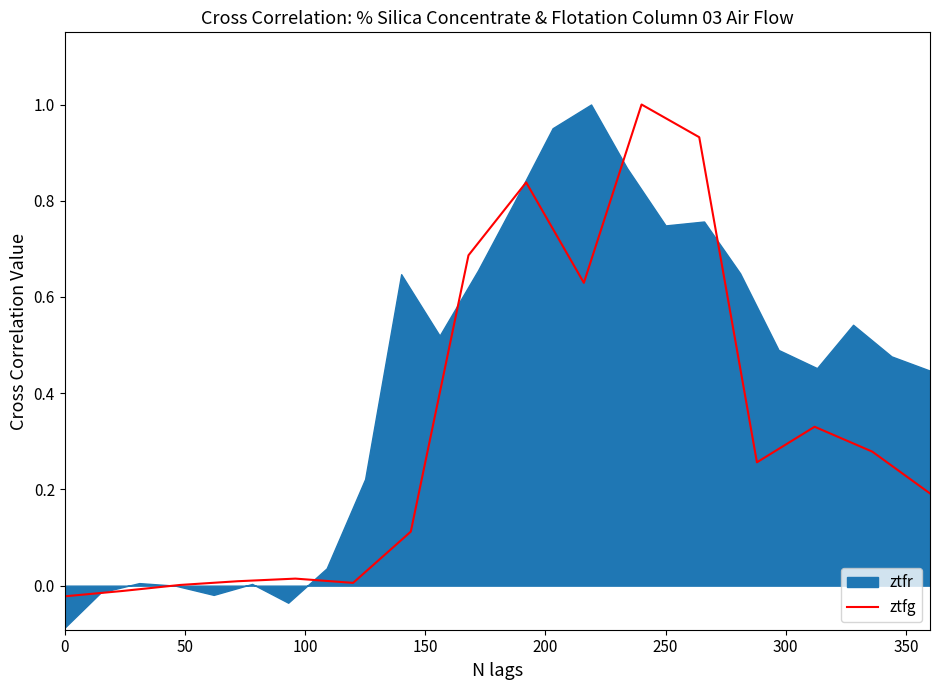

The value at 9 is 1.1. True or false?

False